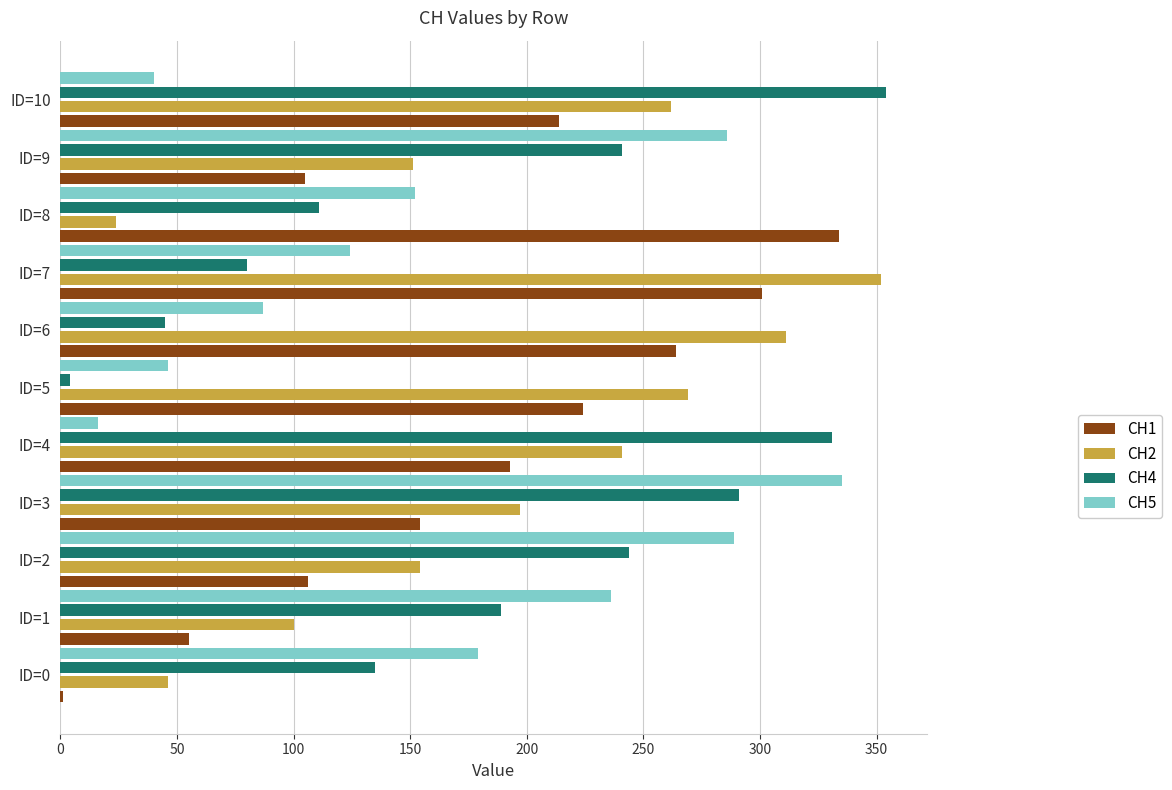

The CH1 series shows 334 at ID=8. True or false?

True